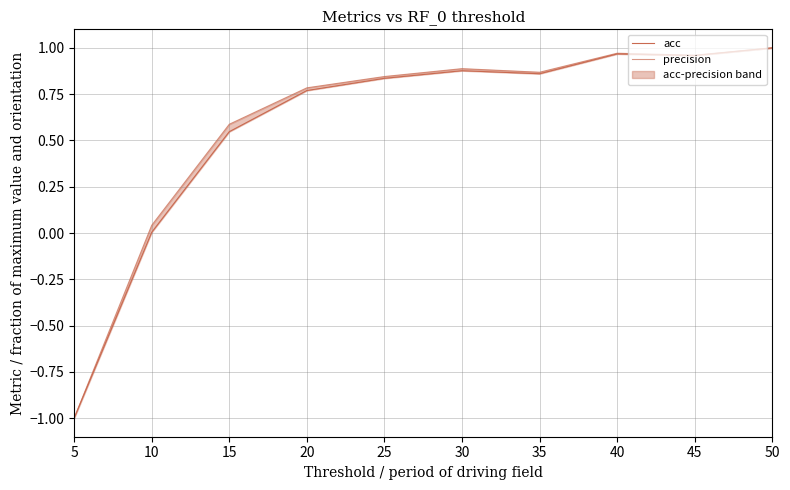

The precision series shows -0.6 at 5. True or false?

False